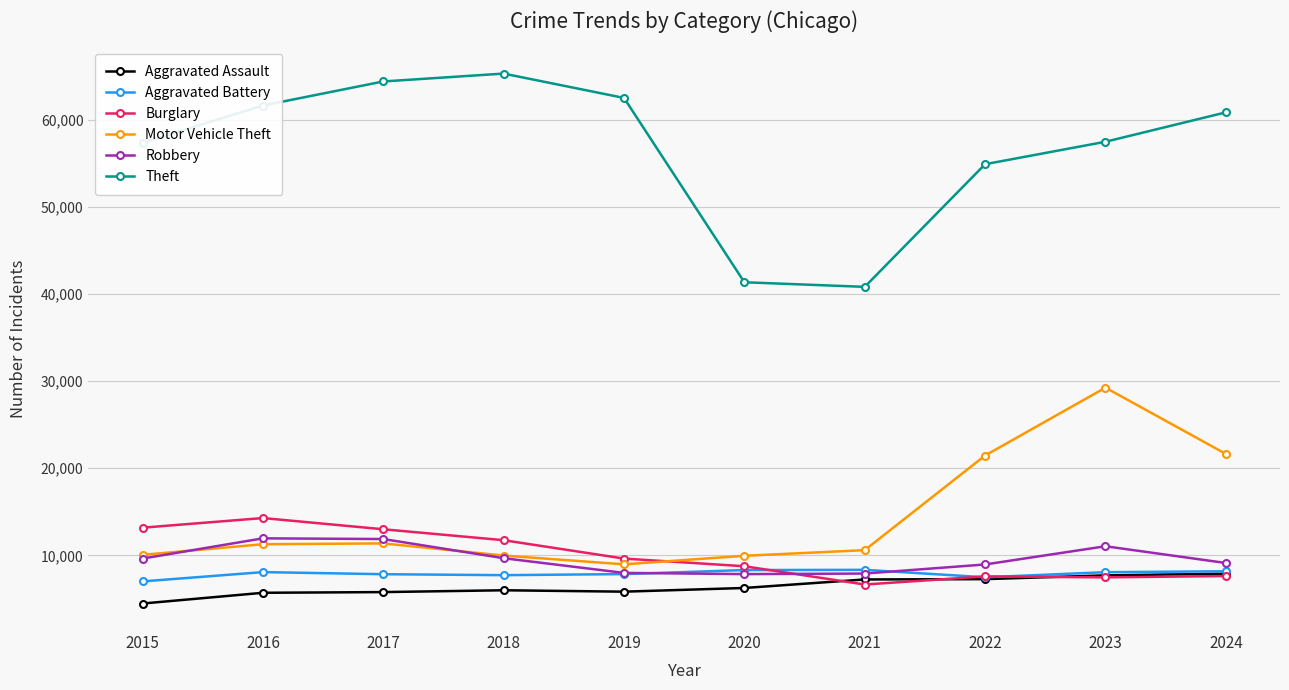

What is the sum of the Aggravated Assault values at 2017 and 2024?

13693